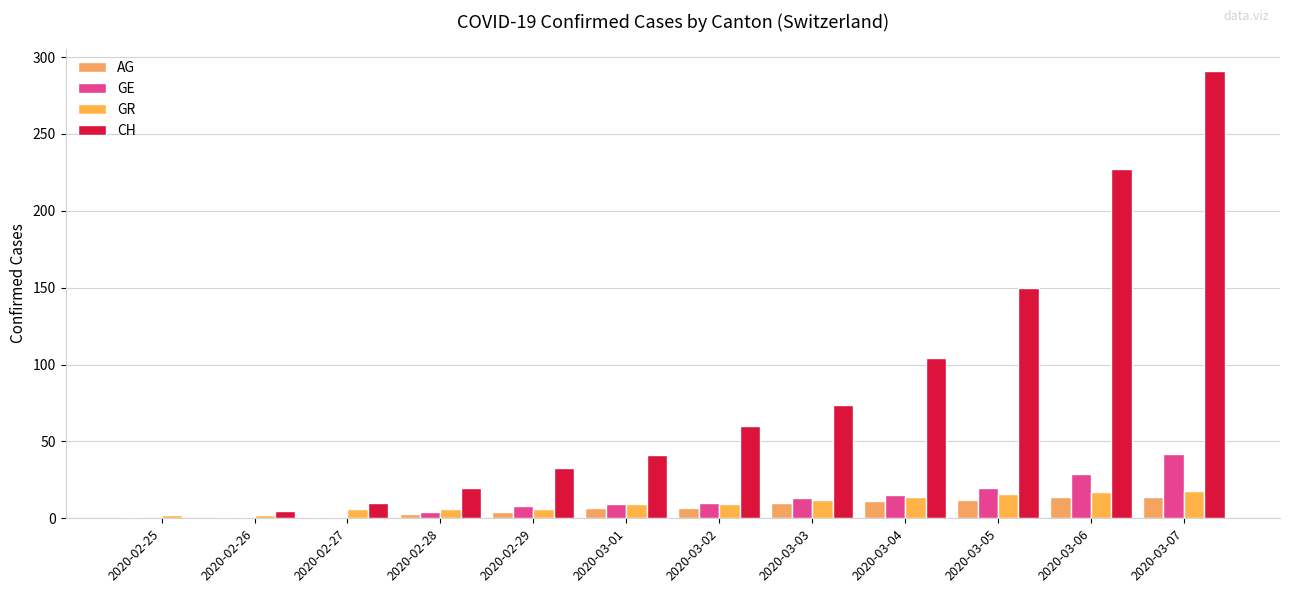

How many groups of bars are there?

12